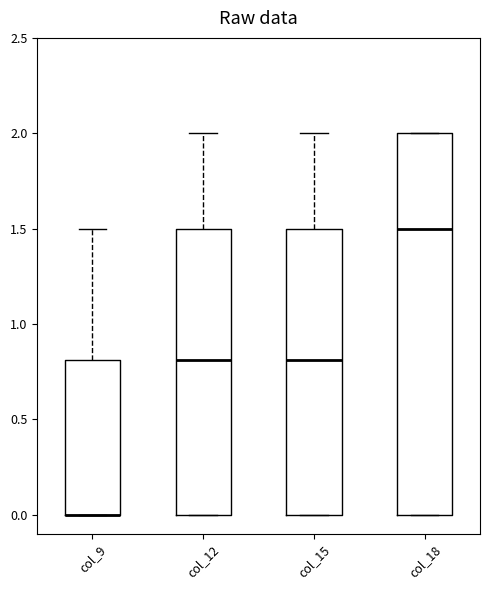

Reading left to right, read every box against the y-axis: the position of its median line, the range the box covers, and the ends of its whiskers. The values are not printed on the chart, so give them approximately, as read against the axis.

col_9: median 0.0 (drawn on the box's lower edge), box 0.0 to 0.8, whiskers 0.0 to 1.5
col_12: median 0.8, box 0.0 to 1.5, whiskers 0.0 to 2.0
col_15: median 0.8, box 0.0 to 1.5, whiskers 0.0 to 2.0
col_18: median 1.5, box 0.0 to 2.0, whiskers 0.0 to 2.0